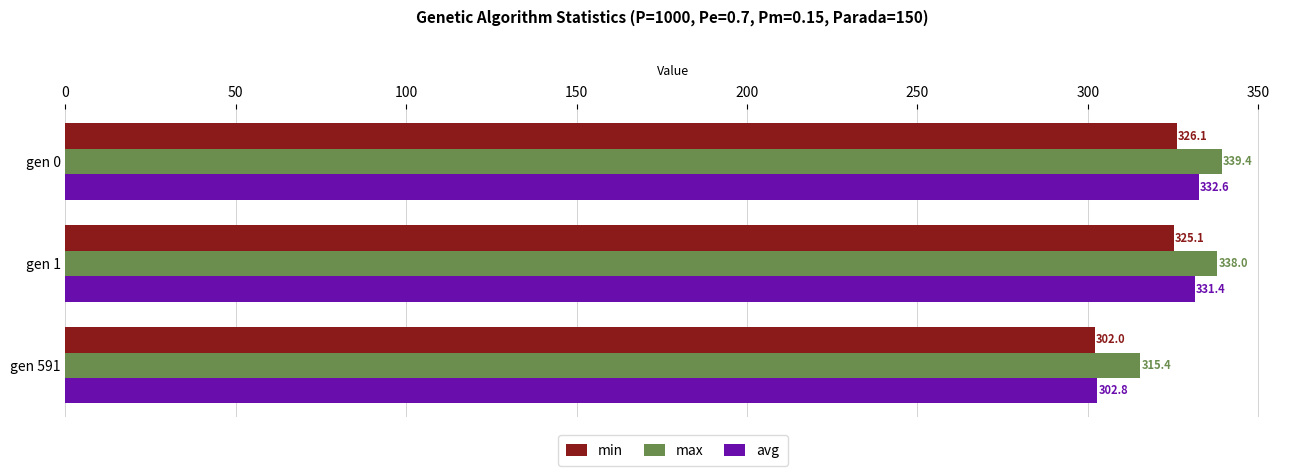

The max series shows 339.4 at gen 0. True or false?

True